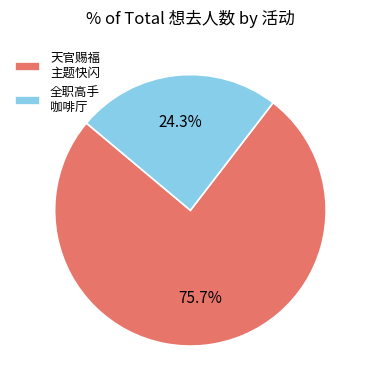

What is the ratio of the value at 全职高手 咖啡厅 to the value at 天官赐福 主题快闪?

0.3